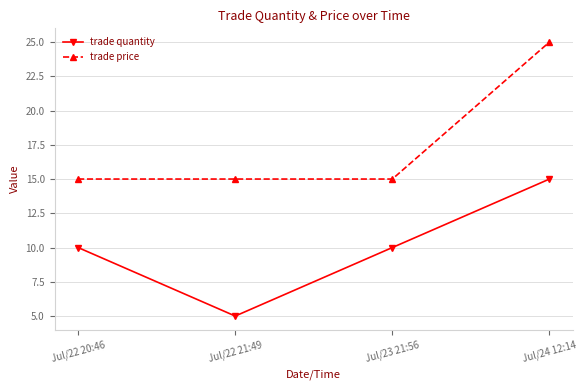

What is the difference between the trade price values at Jul/22 20:46 and Jul/24 12:14?

10